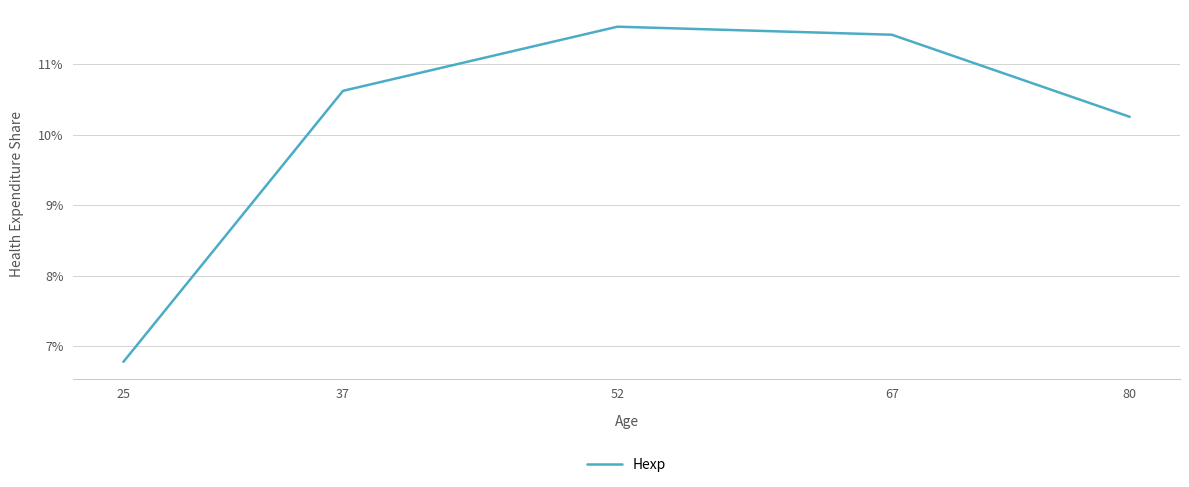

Does the chart display data point markers on the line(s)?

No